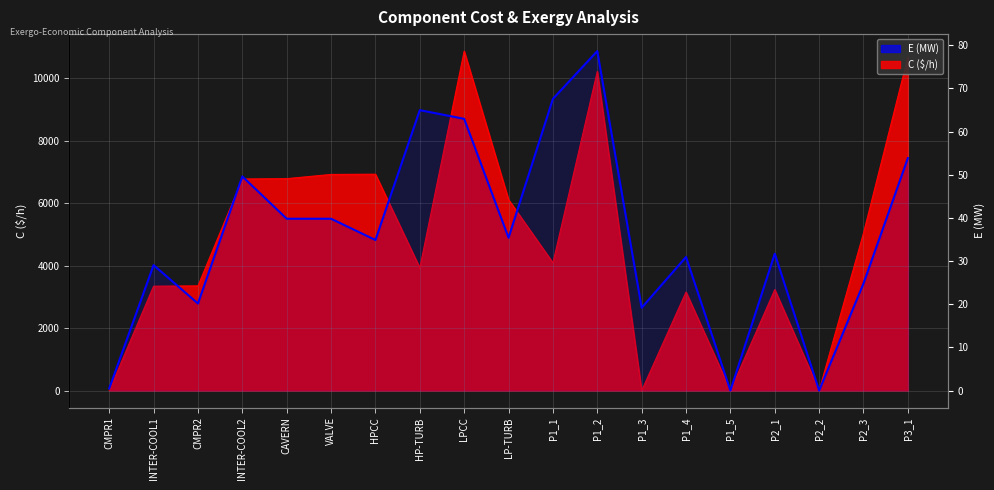

What is the difference between the values at P2_1 and HPCC?

3.2